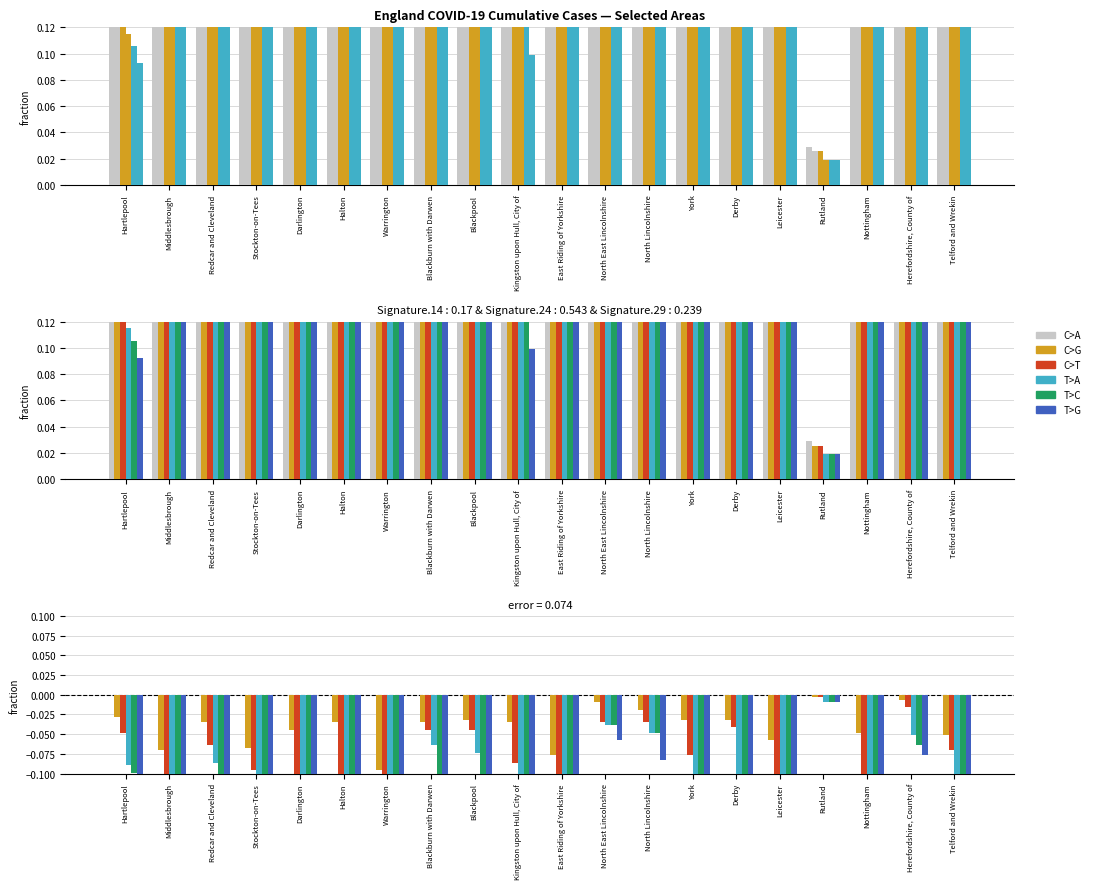

How many bars are there in total?

120